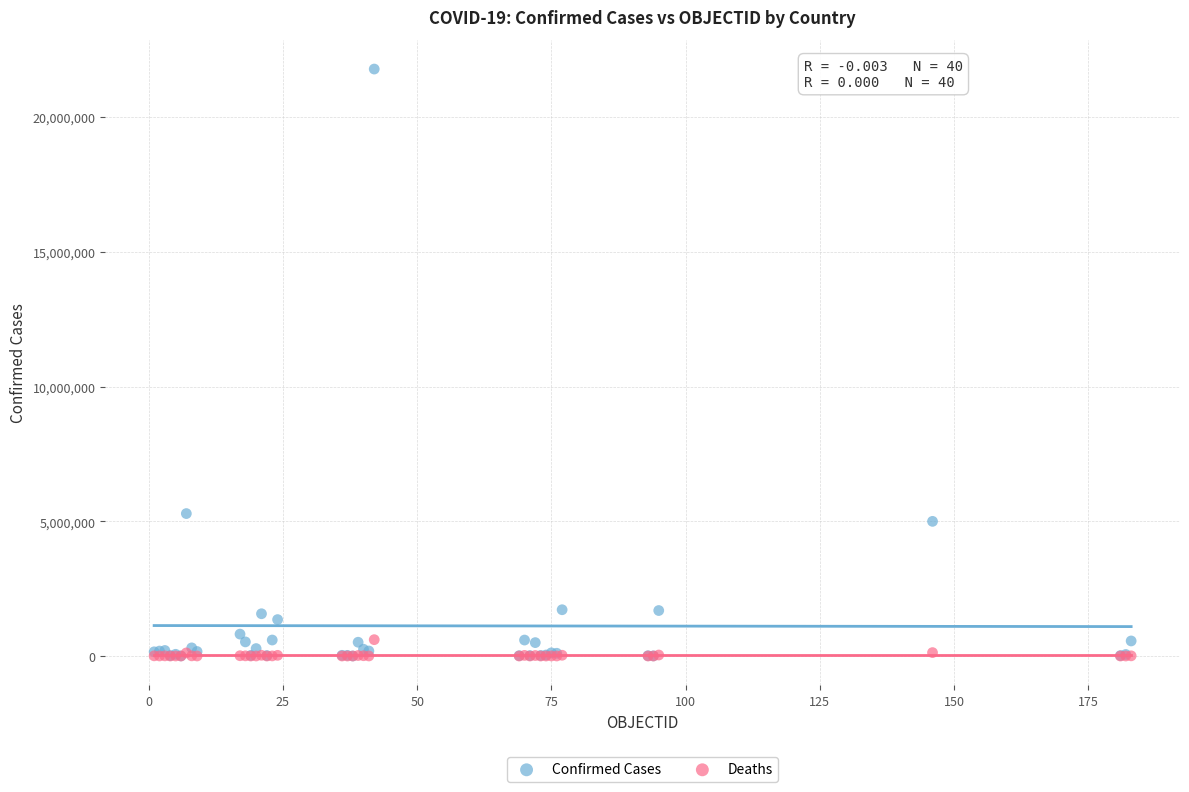

Which series has the largest Y range (max minus min)?

Confirmed Cases